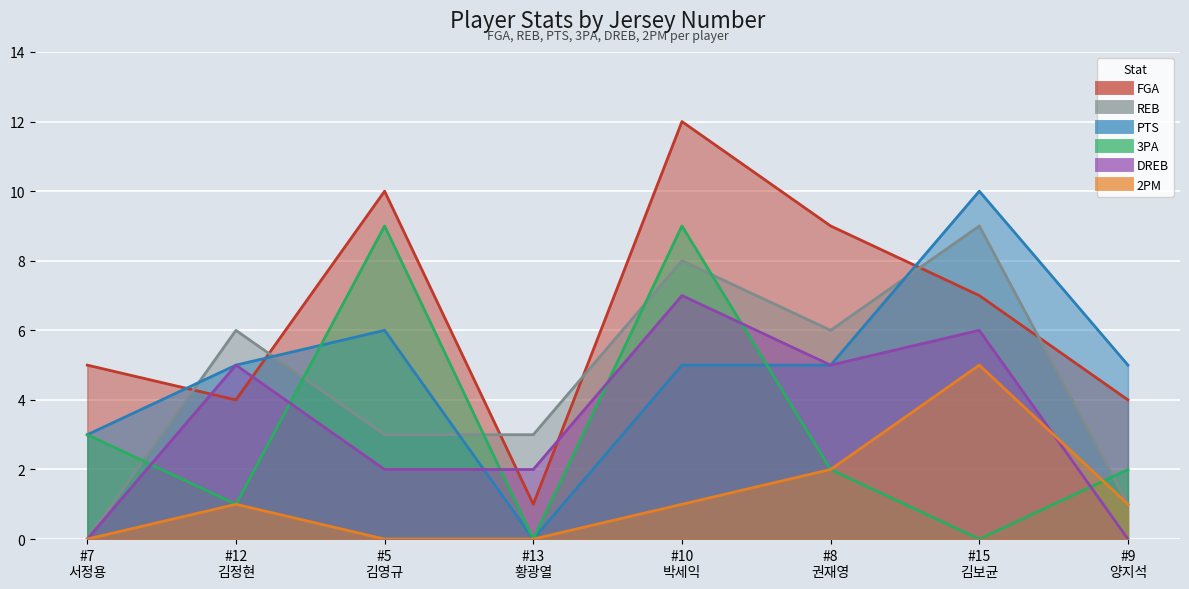

What is the spread (max minus min) of values at #7 서정용?

5